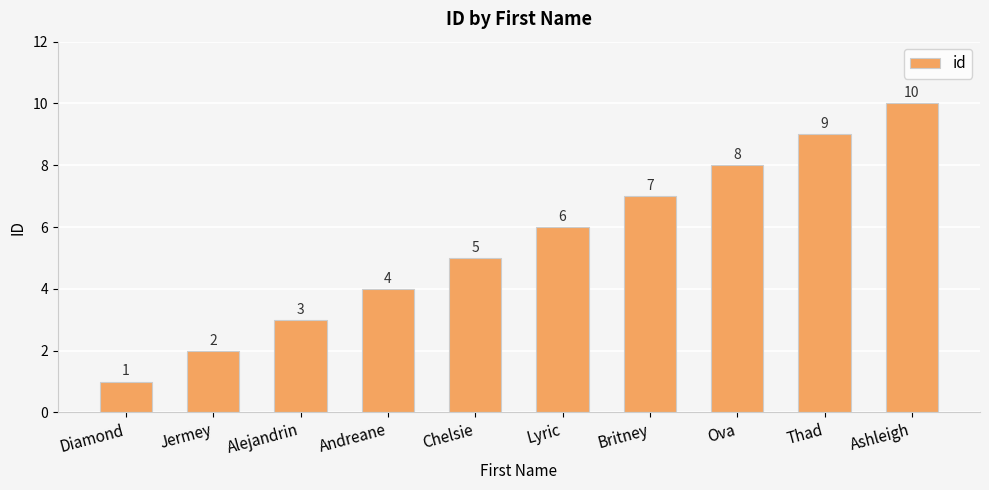

Which has a higher value, Diamond or Ashleigh?

Ashleigh